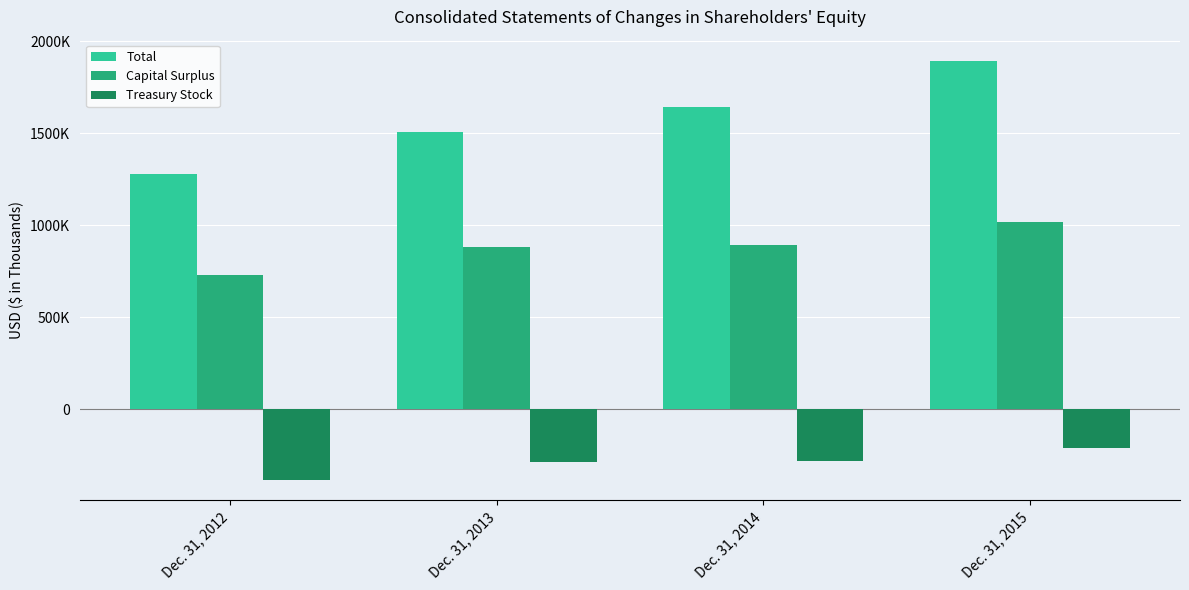

Rank the series at Dec. 31, 2014 from lowest to highest value.

Treasury Stock, Capital Surplus, Total